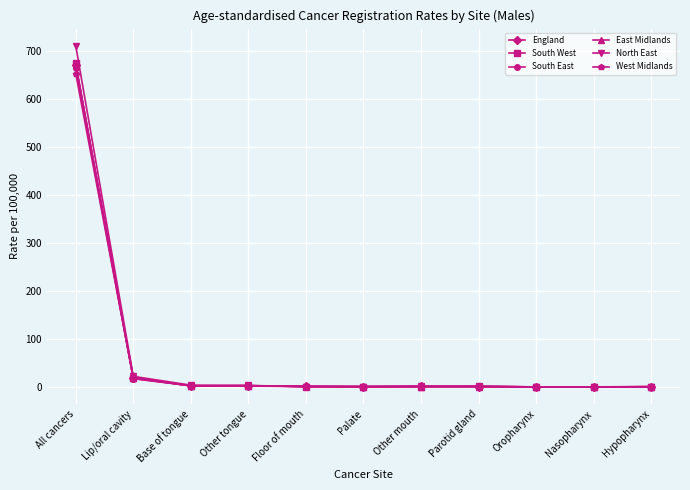

At which category is the sum across all series the highest?

All cancers